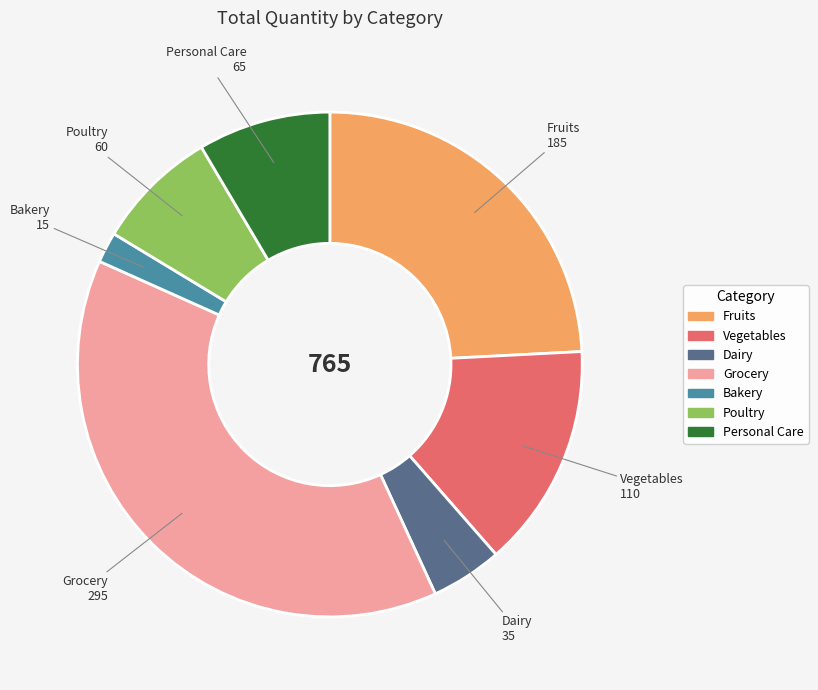

Do Poultry and Fruits together represent more than half of the pie?

No